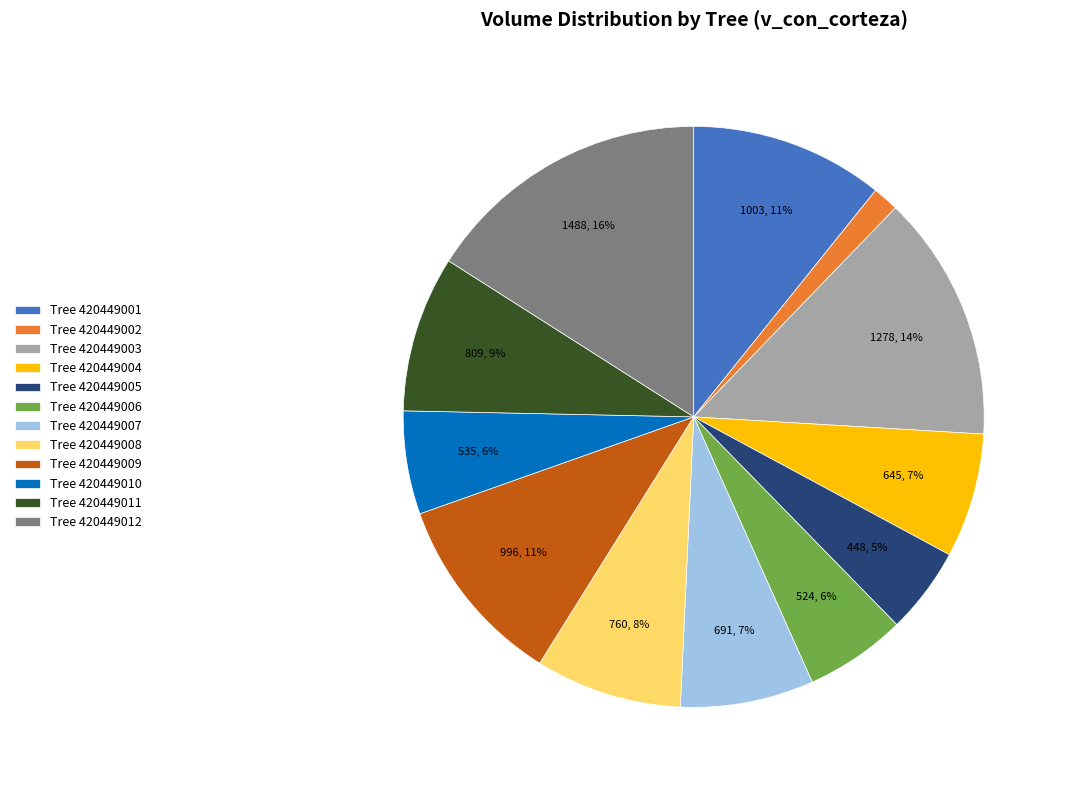

What percentage is the Tree 420449008 slice, to the nearest percent?

8%